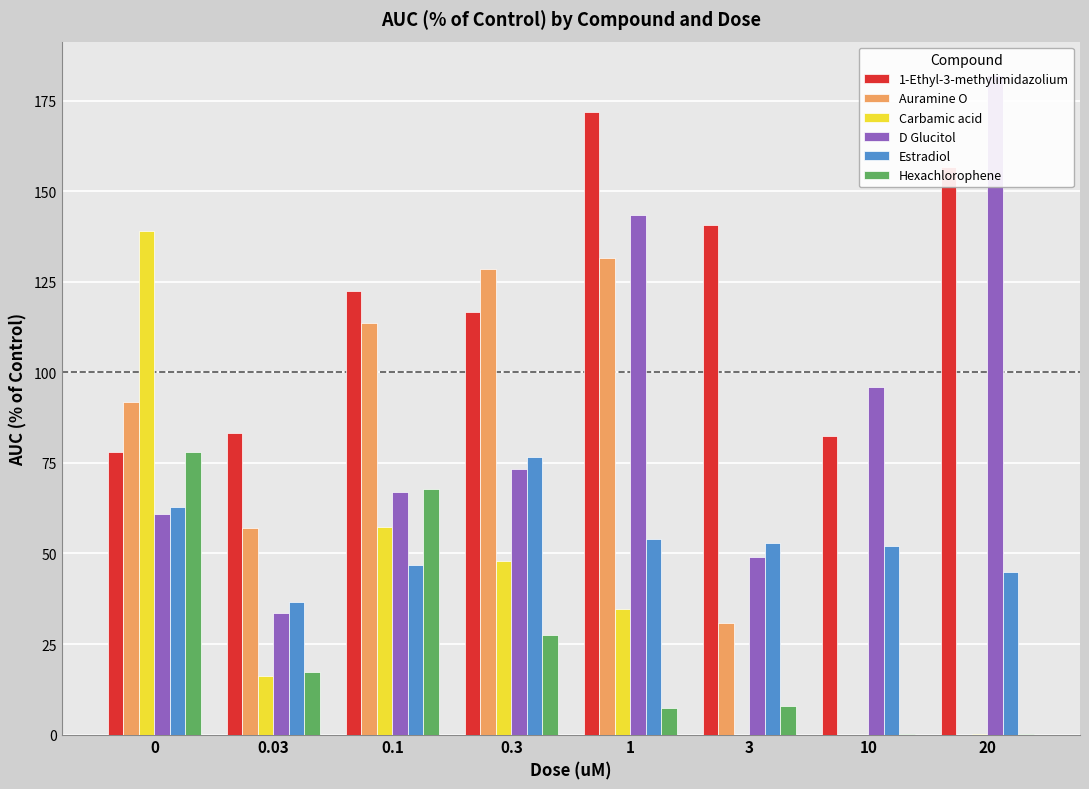

What is the difference between the maximum and second lowest values in the Auramine O series?

131.5